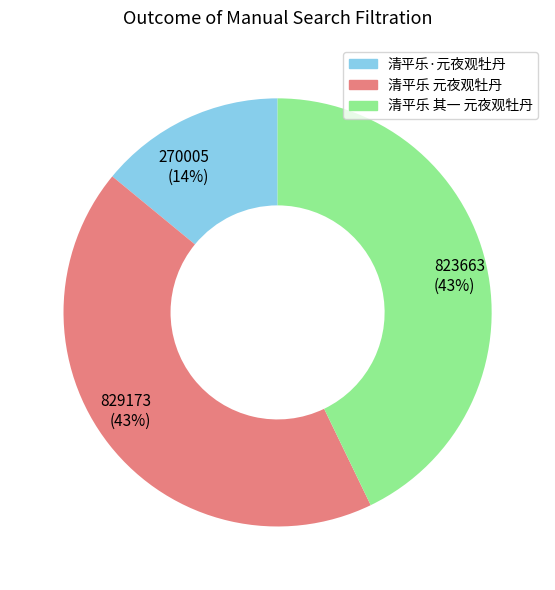

Which slice is the smallest?

清平乐·元夜观牡丹